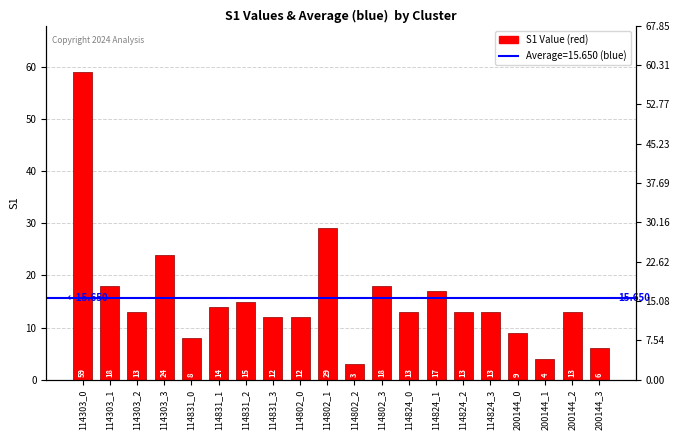

What value does the data have at 114824_0?

13